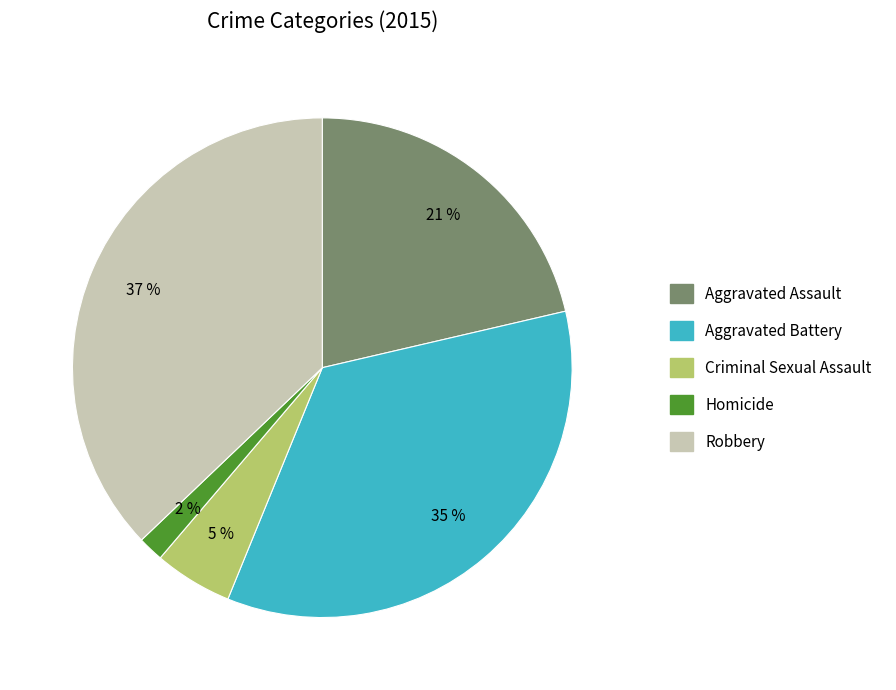

To the nearest percent, what percentage of the pie is Aggravated Assault?

21%